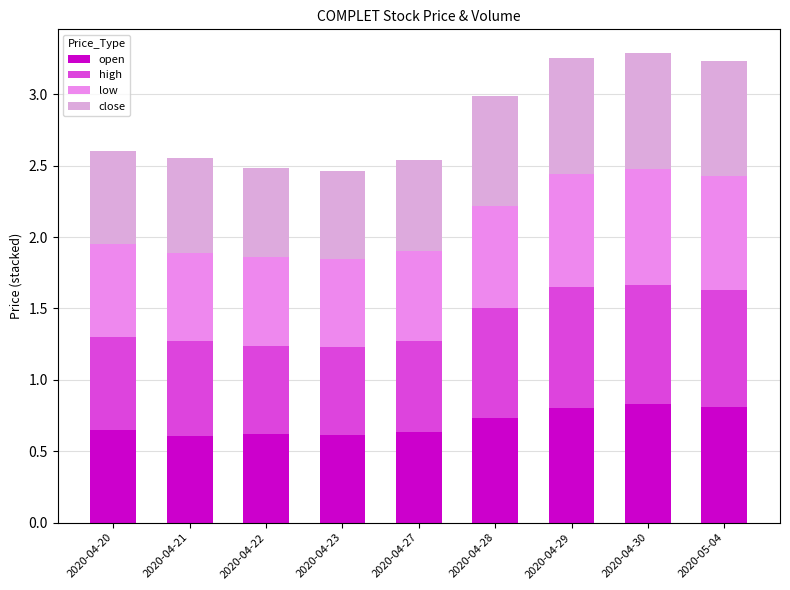

The open series shows 0.3 at 2020-04-23. True or false?

False